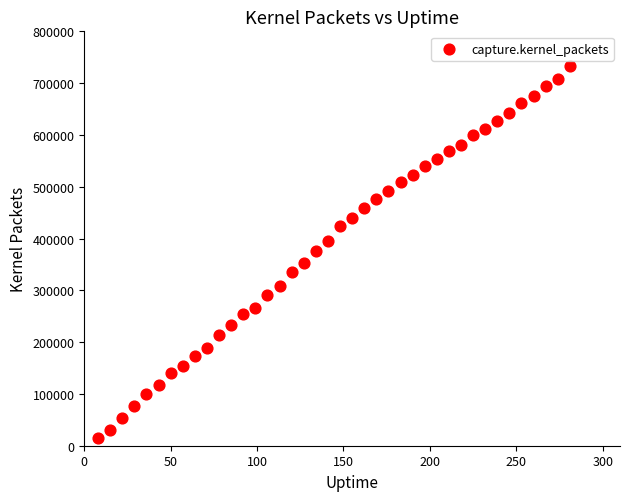

What is the range of X values (max minus min)?

273